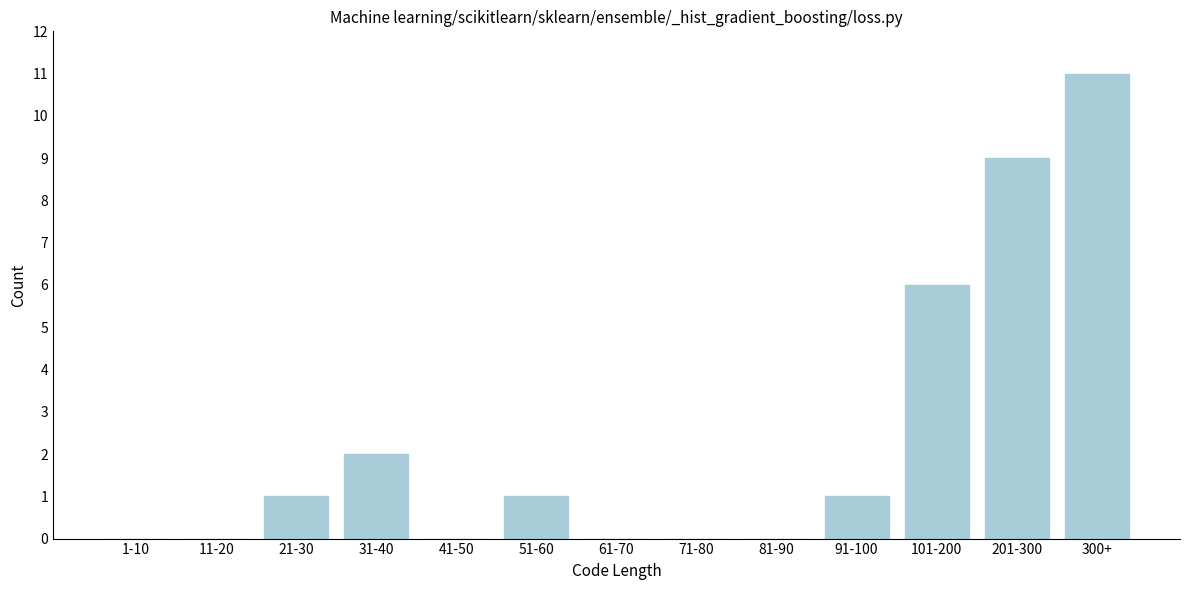

Reading right to left, what are all the values shown in this chart?

300+=11	201-300=9	101-200=6	91-100=1	81-90=0	71-80=0	61-70=0	51-60=1	41-50=0	31-40=2	21-30=1	11-20=0	1-10=0